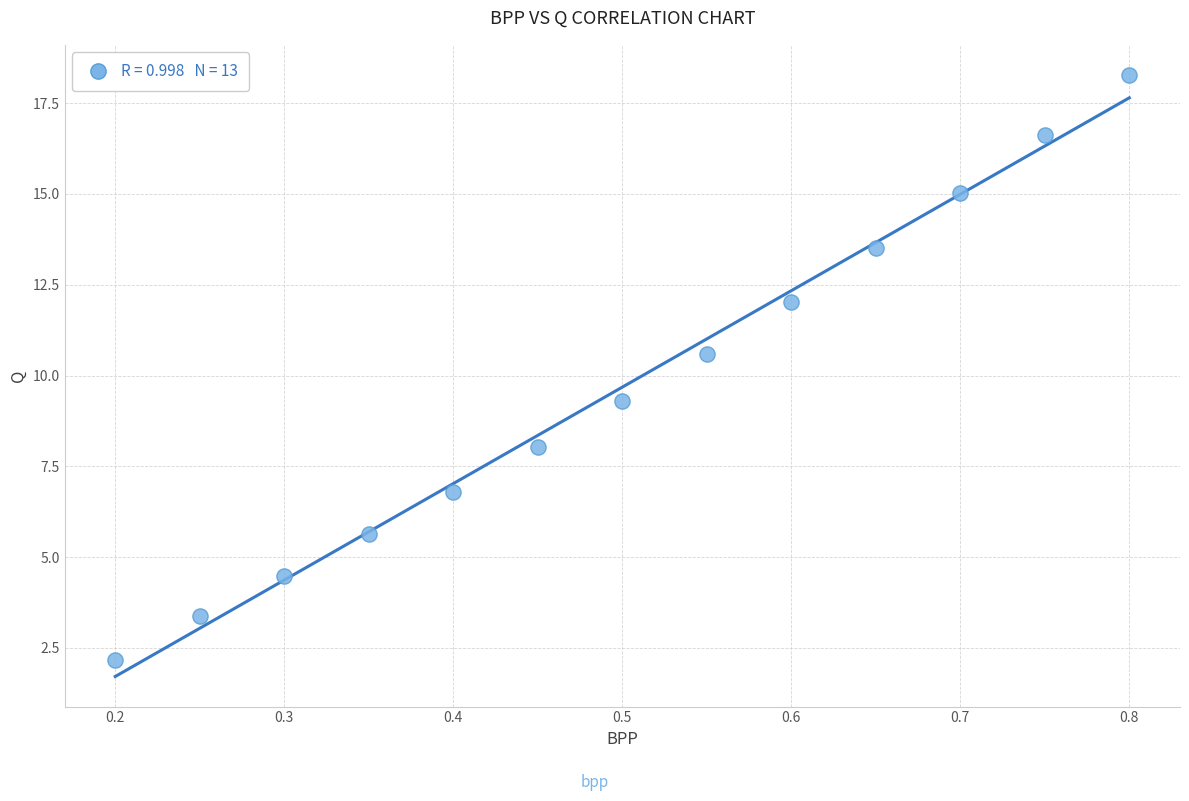

What is the range of Y values (max minus min)?

16.1